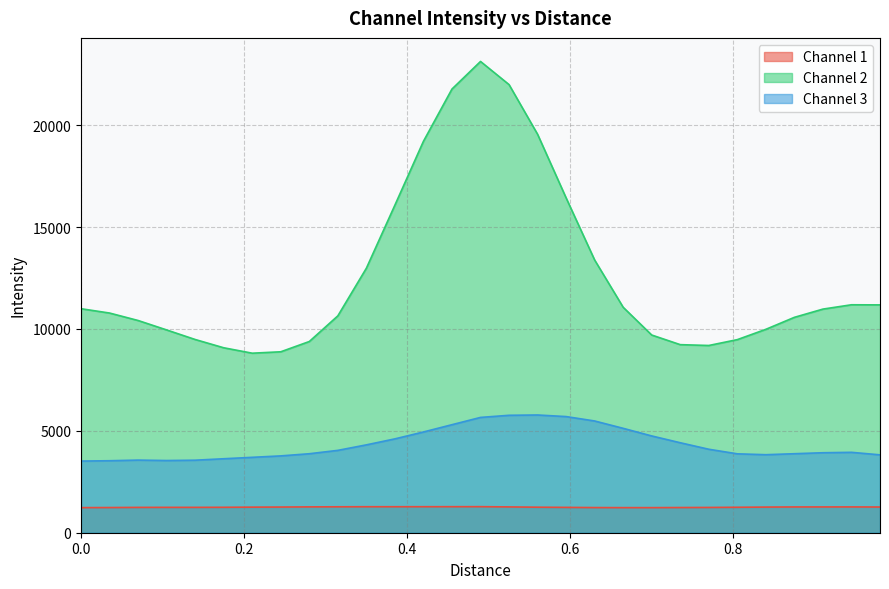

List the series in order of their overall mean, highest first.

Channel 2, Channel 3, Channel 1